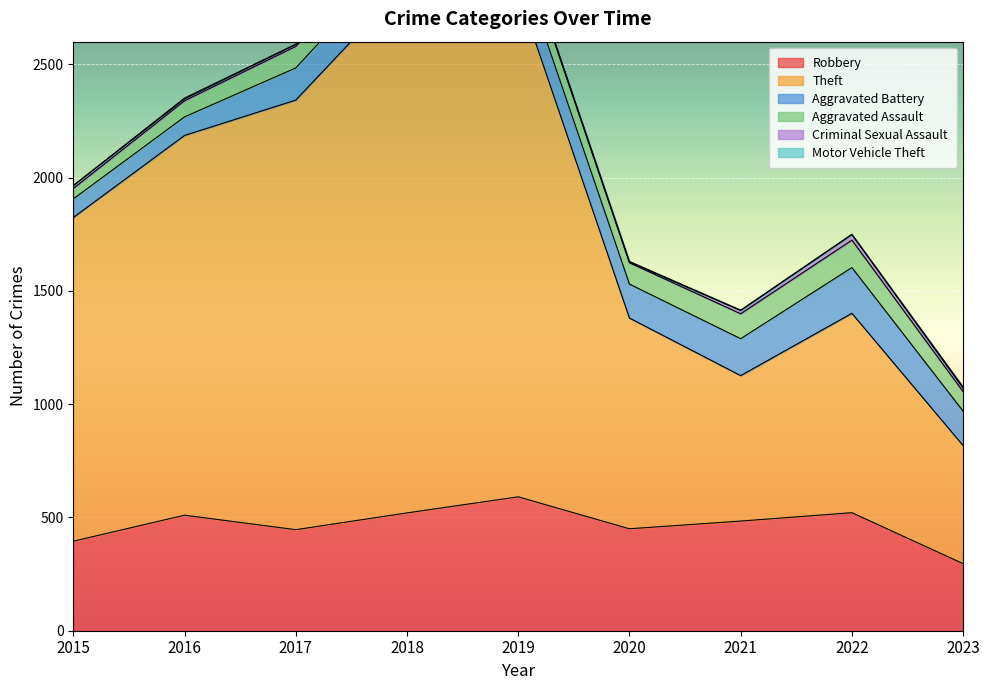

Is the value of Motor Vehicle Theft at 2019 greater than the value of Robbery at 2021?

No